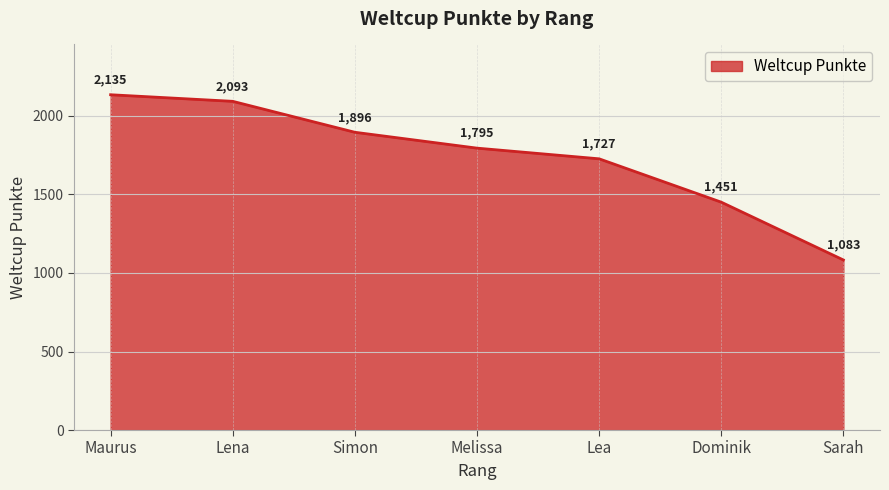

What position from the right is Sarah?

1